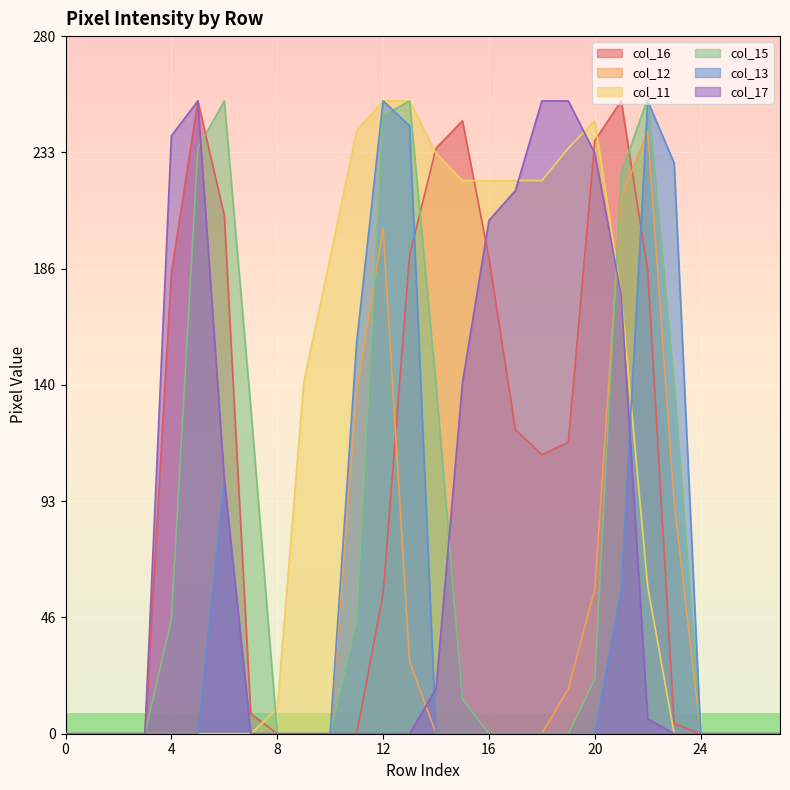

Which series has the largest total across all categories?

col_11